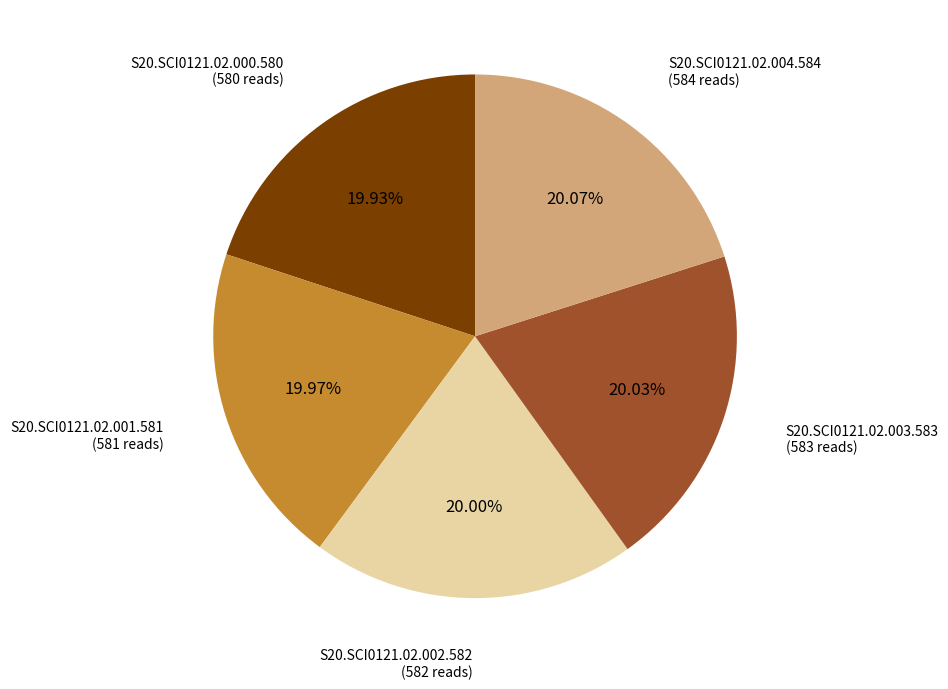

To the nearest percent, what percentage of the pie is S20.SCI0121.02.002.582?

20%